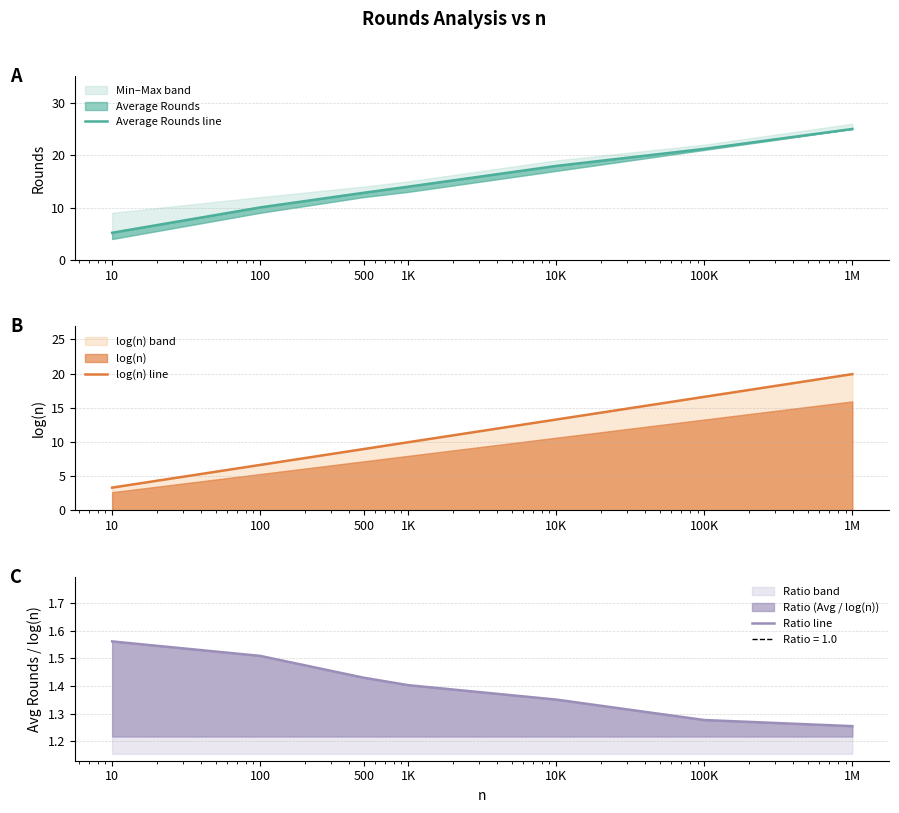

What is the label of the 1st point from the right?

1M